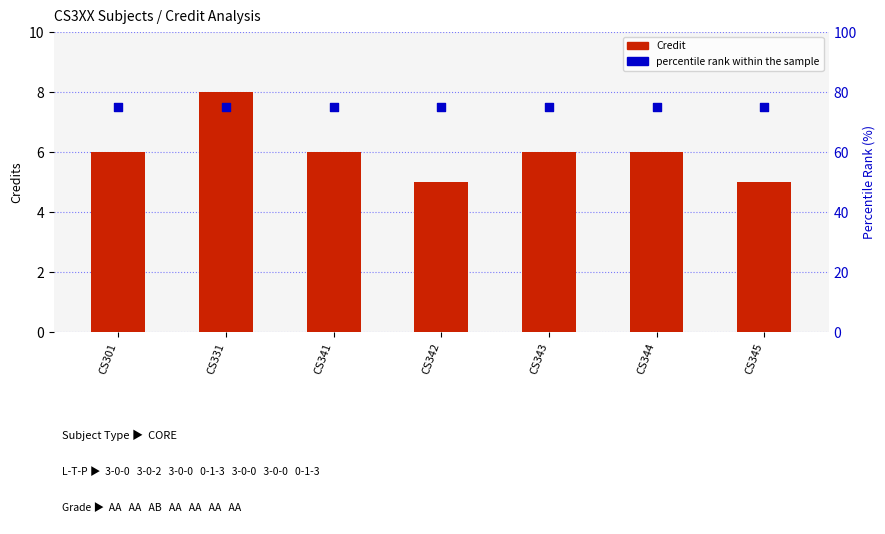

What are all the series names shown in the legend?

Credit, percentile rank within the sample